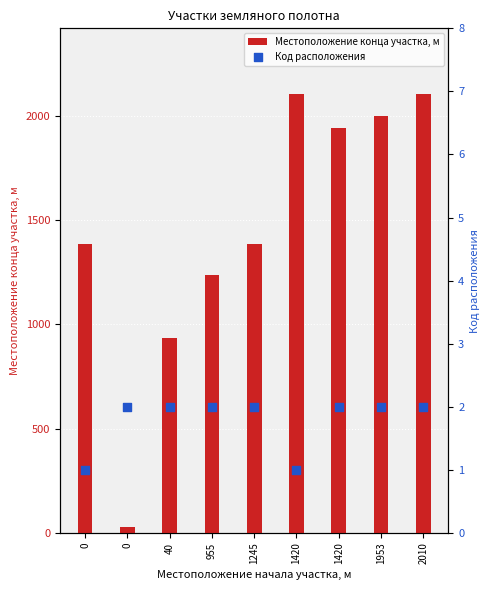

Which series contains the highest Y value?

Местоположение конца участка, м